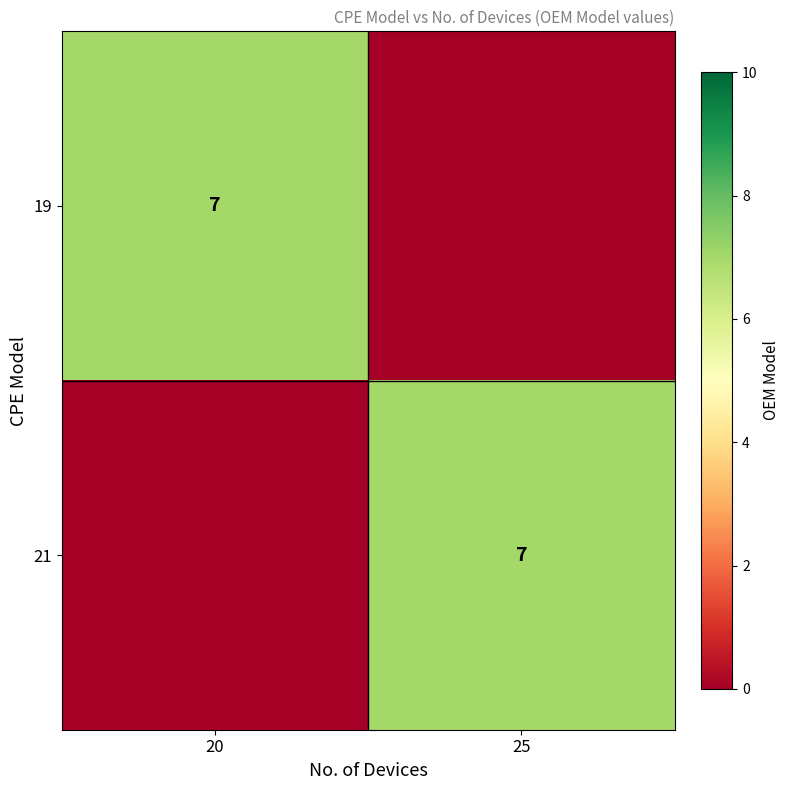

Is it true that 19 equals 7 at 20?

True